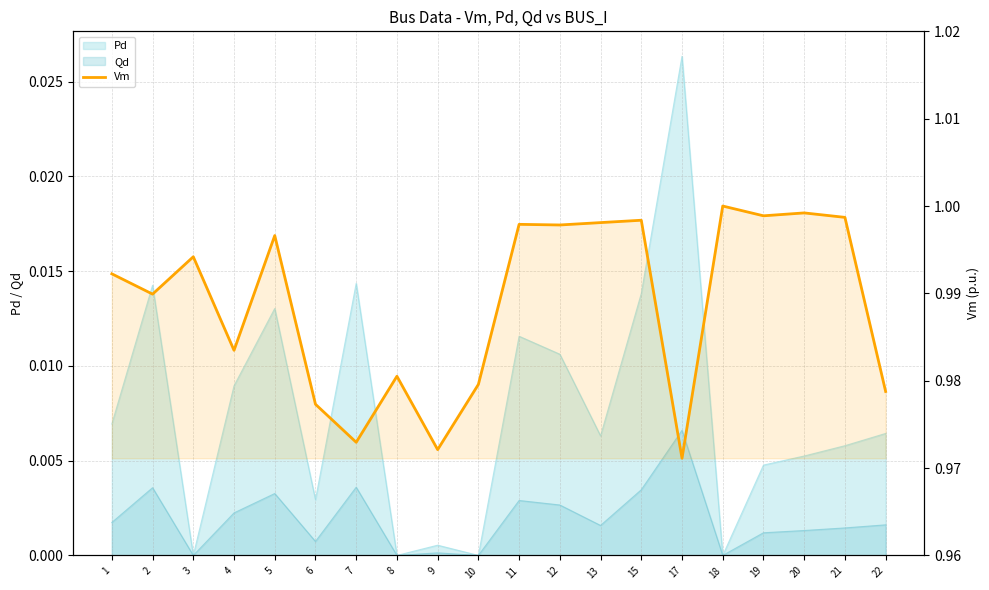

True or false: the data shows 1.6 at 7.

False